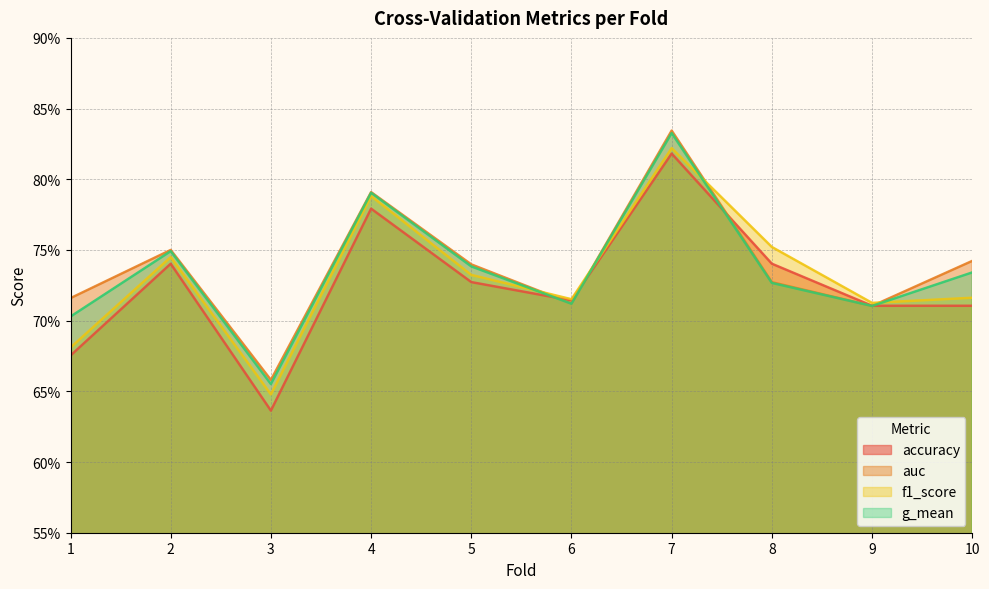

Is it true that g_mean equals 0.8 at 7?

True